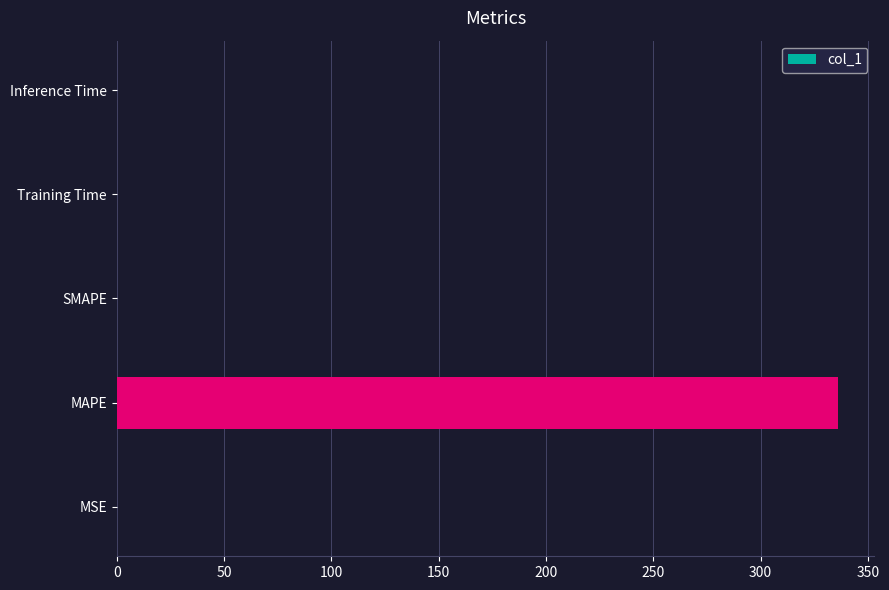

The chart shows a value of 0.0 at Training Time. True or false?

True